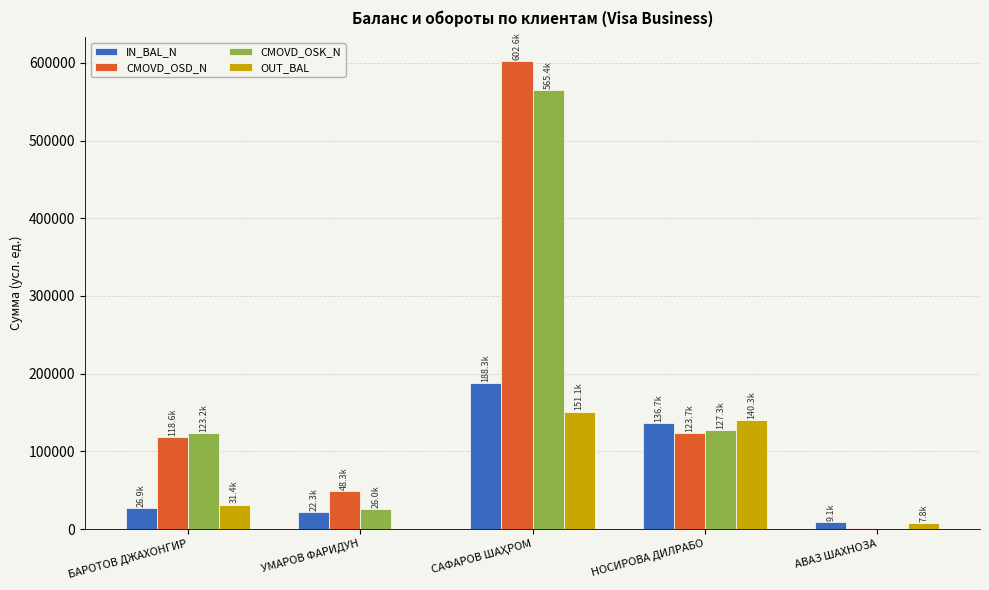

Which series changed the most between БАРОТОВ ДЖАХОНГИР and УМАРОВ ФАРИДУН?

CMOVD_OSK_N